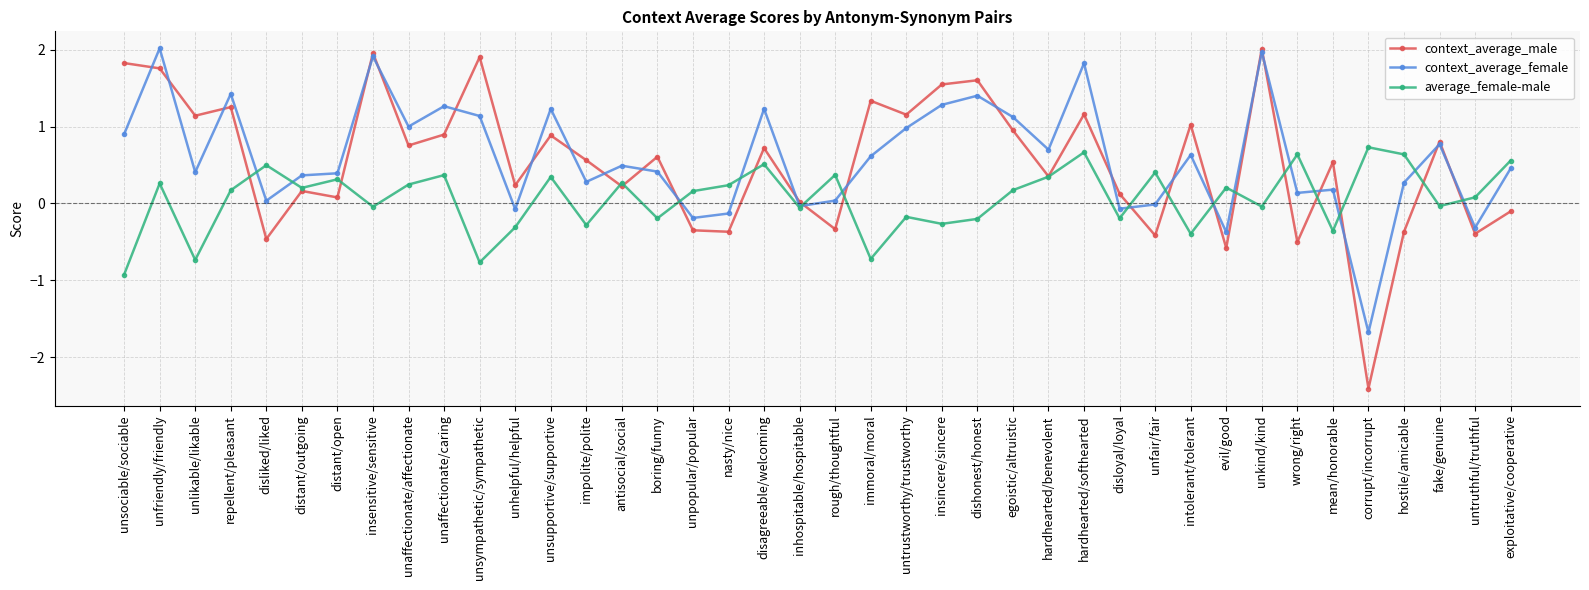

Where do context_average_male and average_female-male first cross each other?

repellent/pleasant and disliked/liked